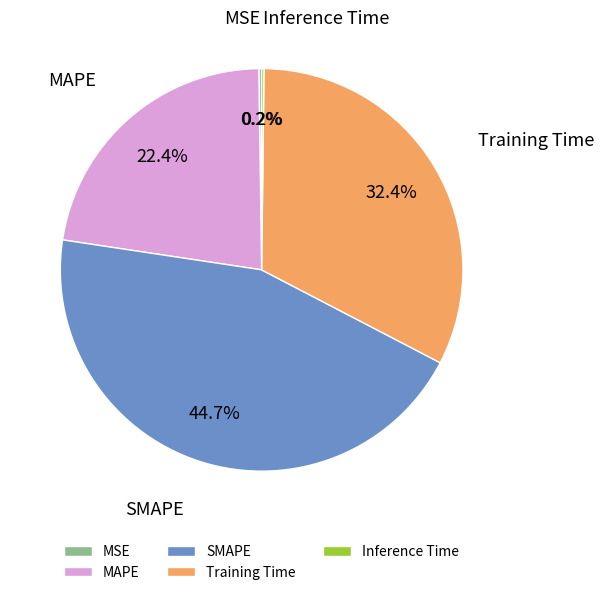

Which category has the biggest portion of the pie?

SMAPE